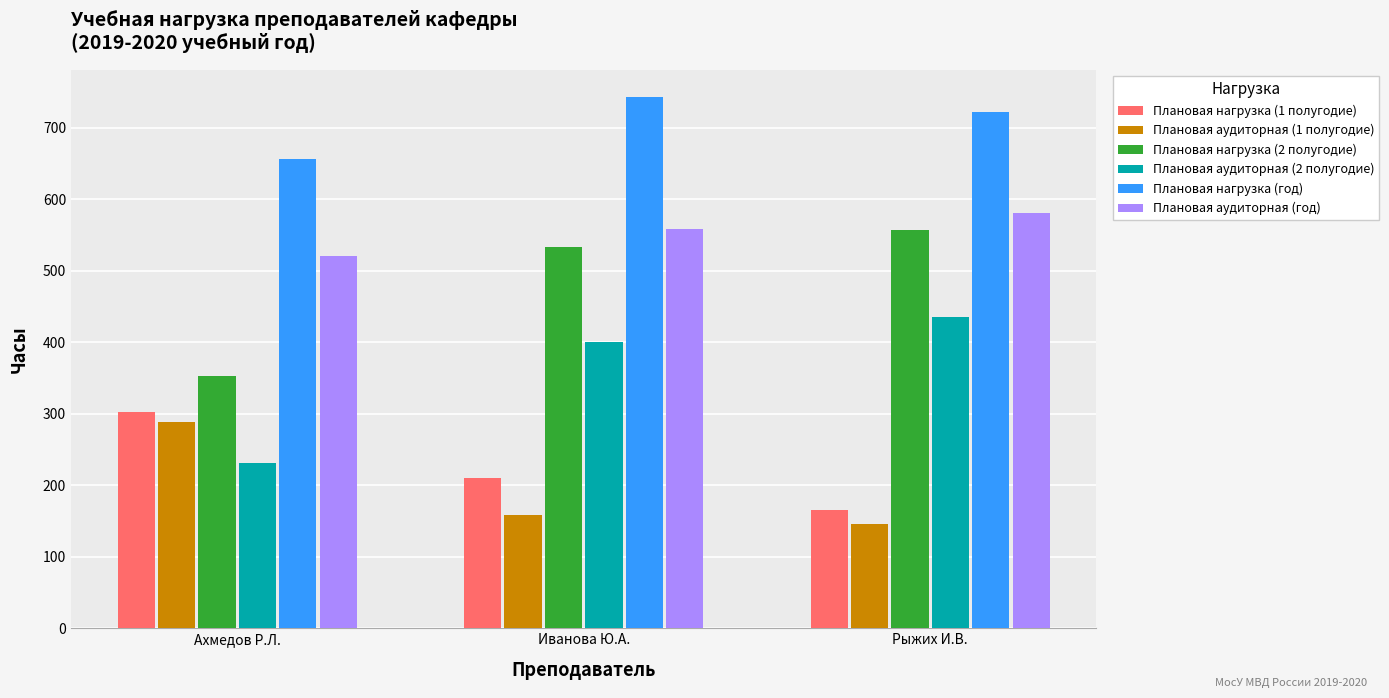

What is the difference between the maximum and minimum values in the Плановая аудиторная (год) series?

60.6